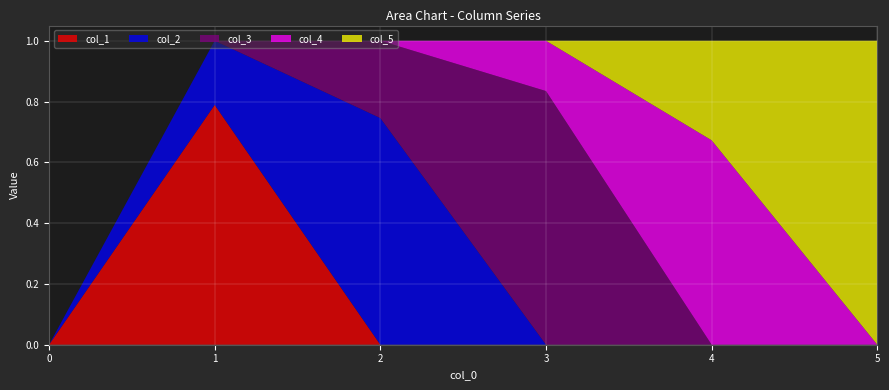

Reading left to right, what are all the values shown in this chart?

col_1: 0=0.0	1=0.8	2=0.0	3=0.0	4=0.0	5=0.0
col_2: 0=0.0	1=0.2	2=0.7	3=0.0	4=0.0	5=0.0
col_3: 0=0.0	1=0.0	2=0.3	3=0.8	4=0.0	5=0.0
col_4: 0=0.0	1=0.0	2=0.0	3=0.2	4=0.7	5=0.0
col_5: 0=0.0	1=0.0	2=0.0	3=0.0	4=0.3	5=1.0